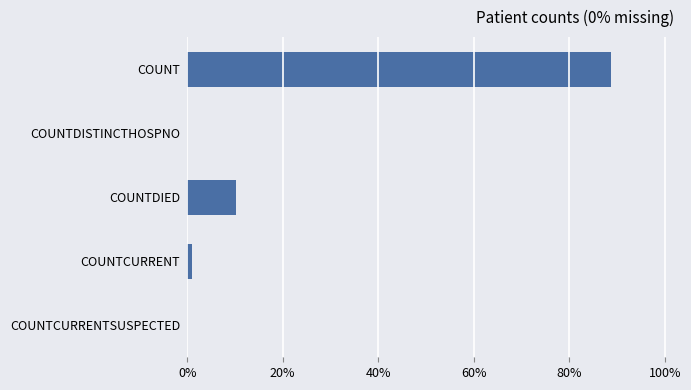

How many categories are shown in the chart?

5